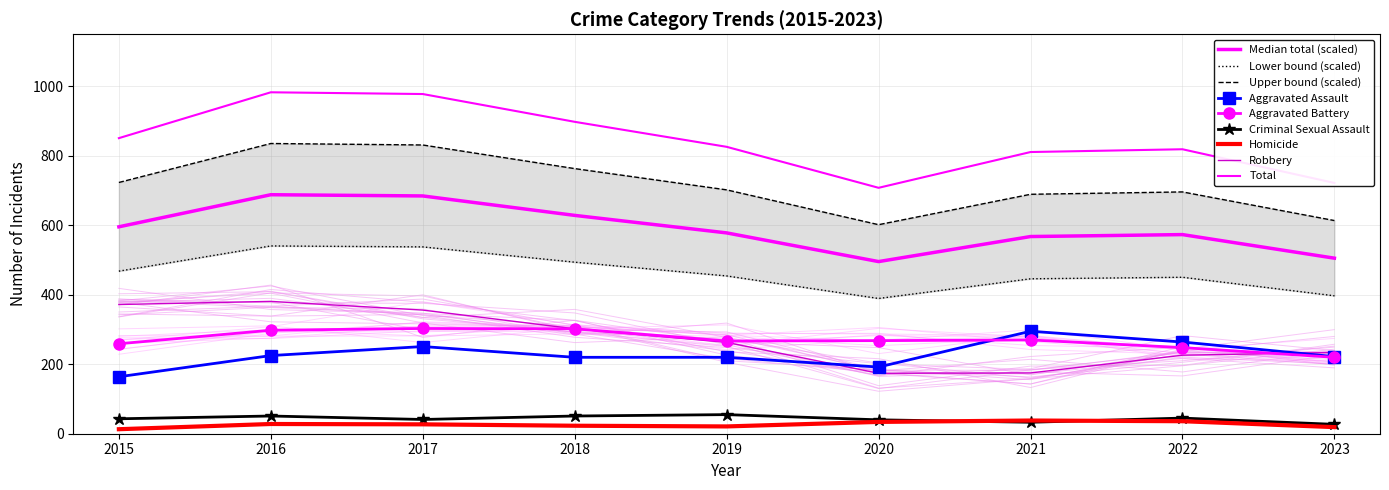

Between 2022 and 2023, which series saw the biggest shift?

Total